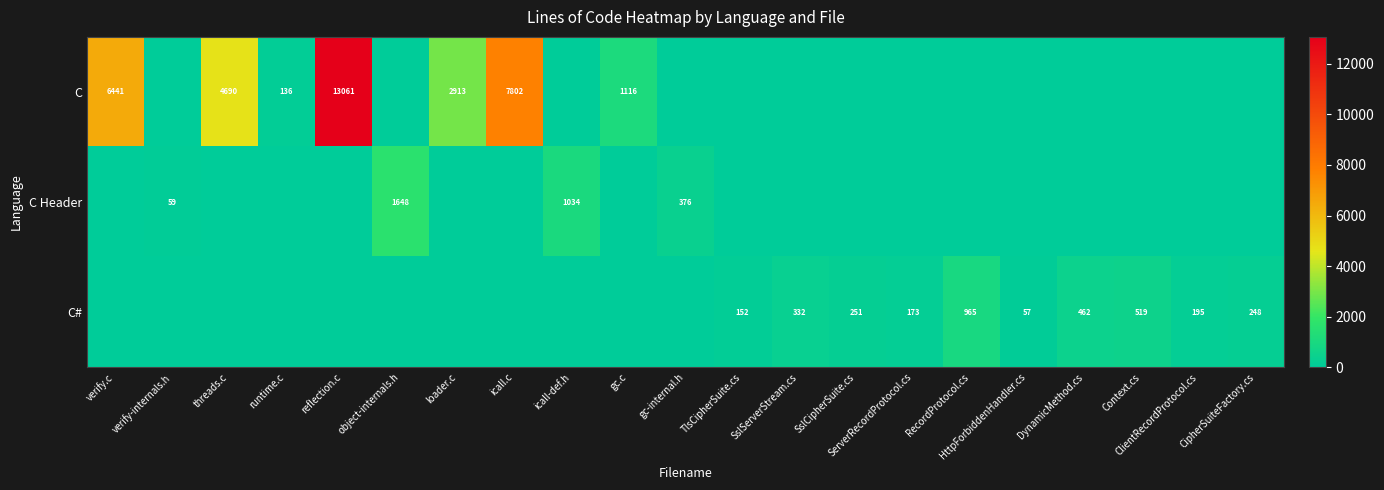

The C# series shows 680 at Context.cs. True or false?

False